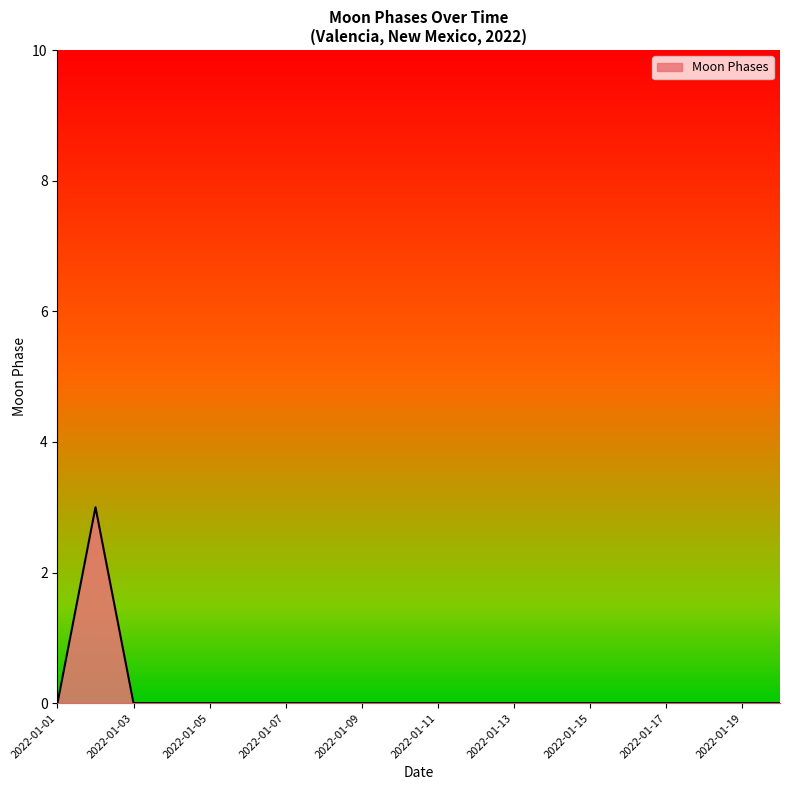

What is the greatest value displayed?

3